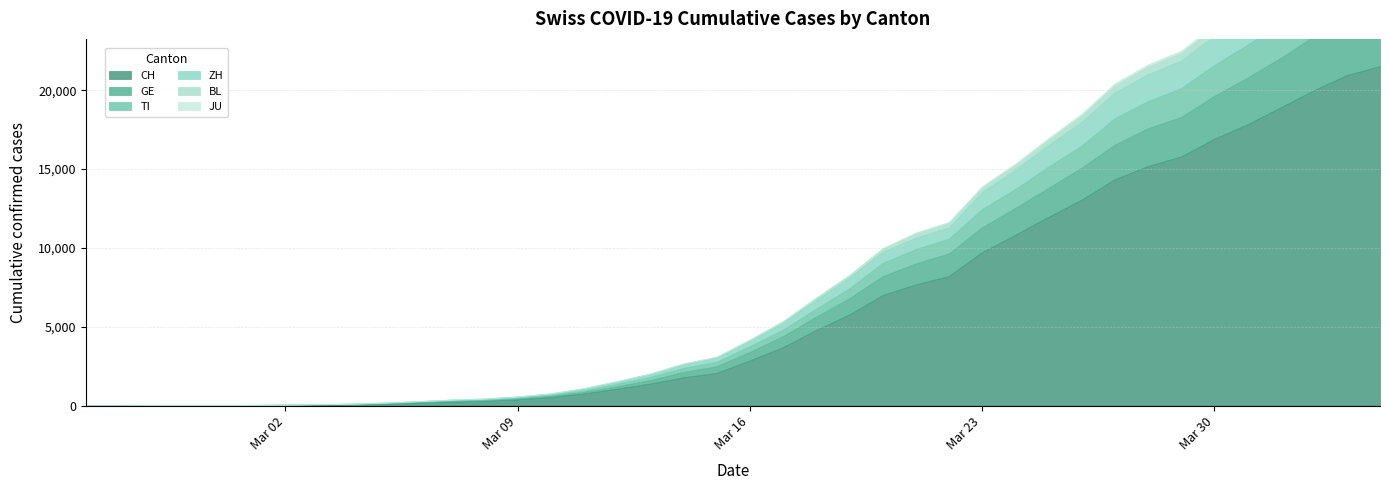

Reading left to right, what are all the values shown in this chart?

CH: 2020-02-25=0	2020-02-26=2	2020-02-27=6	2020-02-28=13	2020-02-29=23	2020-03-01=29	2020-03-02=40	2020-03-03=59	2020-03-04=83	2020-03-05=125	2020-03-06=197	2020-03-07=257	2020-03-08=303	2020-03-09=396	2020-03-10=542	2020-03-11=766	2020-03-12=1072	2020-03-13=1398	2020-03-14=1795	2020-03-15=2072	2020-03-16=2864	2020-03-17=3710	2020-03-18=4793	2020-03-19=5781	2020-03-20=7005	2020-03-21=7686	2020-03-22=8217	2020-03-23=9727	2020-03-24=10831	2020-03-25=11970	2020-03-26=13054	2020-03-27=14356	2020-03-28=15195	2020-03-29=15798	2020-03-30=16920	2020-03-31=17842	2020-04-01=18908	2020-04-02=19997	2020-04-03=20965	2020-04-04=21535
GE: 2020-02-25=0	2020-02-26=1	2020-02-27=1	2020-02-28=4	2020-02-29=8	2020-03-01=9	2020-03-02=10	2020-03-03=13	2020-03-04=14	2020-03-05=17	2020-03-06=25	2020-03-07=38	2020-03-08=40	2020-03-09=56	2020-03-10=76	2020-03-11=109	2020-03-12=150	2020-03-13=222	2020-03-14=340	2020-03-15=423	2020-03-16=544	2020-03-17=692	2020-03-18=848	2020-03-19=1027	2020-03-20=1194	2020-03-21=1331	2020-03-22=1430	2020-03-23=1582	2020-03-24=1699	2020-03-25=1837	2020-03-26=2033	2020-03-27=2190	2020-03-28=2393	2020-03-29=2505	2020-03-30=2721	2020-03-31=2958	2020-04-01=3137	2020-04-02=3420	2020-04-03=3621	2020-04-04=3753
TI: 2020-02-25=0	2020-02-26=1	2020-02-27=1	2020-02-28=1	2020-02-29=2	2020-03-01=2	2020-03-02=4	2020-03-03=8	2020-03-04=13	2020-03-05=25	2020-03-06=28	2020-03-07=41	2020-03-08=49	2020-03-09=61	2020-03-10=75	2020-03-11=108	2020-03-12=163	2020-03-13=206	2020-03-14=265	2020-03-15=293	2020-03-16=368	2020-03-17=426	2020-03-18=511	2020-03-19=638	2020-03-20=849	2020-03-21=916	2020-03-22=945	2020-03-23=1162	2020-03-24=1209	2020-03-25=1354	2020-03-26=1401	2020-03-27=1688	2020-03-28=1727	2020-03-29=1837	2020-03-30=1962	2020-03-31=2091	2020-04-01=2195	2020-04-02=2271	2020-04-03=2377	2020-04-04=2442
ZH: 2020-02-25=0	2020-02-26=0	2020-02-27=2	2020-02-28=2	2020-02-29=6	2020-03-01=7	2020-03-02=10	2020-03-03=13	2020-03-04=15	2020-03-05=23	2020-03-06=29	2020-03-07=34	2020-03-08=40	2020-03-09=49	2020-03-10=62	2020-03-11=101	2020-03-12=140	2020-03-13=163	2020-03-14=218	2020-03-15=250	2020-03-16=326	2020-03-17=429	2020-03-18=568	2020-03-19=679	2020-03-20=711	2020-03-21=711	2020-03-22=711	2020-03-23=1075	2020-03-24=1223	2020-03-25=1370	2020-03-26=1502	2020-03-27=1629	2020-03-28=1703	2020-03-29=1735	2020-03-30=1861	2020-03-31=1952	2020-04-01=2141	2020-04-02=2305	2020-04-03=2433	2020-04-04=2466
BL: 2020-02-25=0	2020-02-26=0	2020-02-27=0	2020-02-28=1	2020-02-29=2	2020-03-01=2	2020-03-02=2	2020-03-03=2	2020-03-04=2	2020-03-05=6	2020-03-06=6	2020-03-07=15	2020-03-08=19	2020-03-09=20	2020-03-10=22	2020-03-11=26	2020-03-12=26	2020-03-13=42	2020-03-14=47	2020-03-15=54	2020-03-16=76	2020-03-17=89	2020-03-18=116	2020-03-19=134	2020-03-20=184	2020-03-21=282	2020-03-22=289	2020-03-23=302	2020-03-24=306	2020-03-25=341	2020-03-26=422	2020-03-27=466	2020-03-28=502	2020-03-29=511	2020-03-30=539	2020-03-31=561	2020-04-01=588	2020-04-02=610	2020-04-03=625	2020-04-04=656
JU: 2020-02-25=0	2020-02-26=0	2020-02-27=1	2020-02-28=1	2020-02-29=1	2020-03-01=1	2020-03-02=1	2020-03-03=2	2020-03-04=2	2020-03-05=4	2020-03-06=4	2020-03-07=5	2020-03-08=5	2020-03-09=7	2020-03-10=7	2020-03-11=7	2020-03-12=12	2020-03-13=17	2020-03-14=18	2020-03-15=19	2020-03-16=25	2020-03-17=29	2020-03-18=32	2020-03-19=36	2020-03-20=44	2020-03-21=54	2020-03-22=61	2020-03-23=69	2020-03-24=82	2020-03-25=92	2020-03-26=100	2020-03-27=114	2020-03-28=119	2020-03-29=127	2020-03-30=128	2020-03-31=140	2020-04-01=145	2020-04-02=149	2020-04-03=149	2020-04-04=154